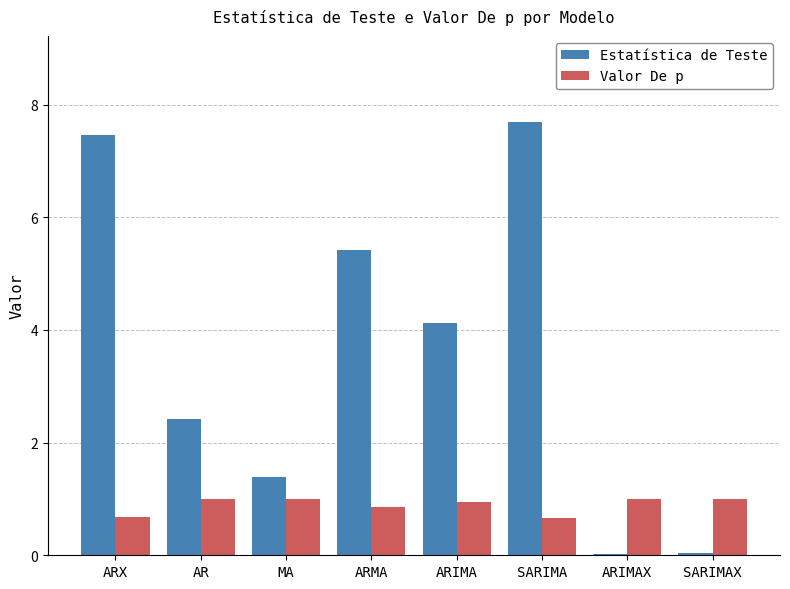

True or false: Valor De p has a value of 0.7 at SARIMA.

True